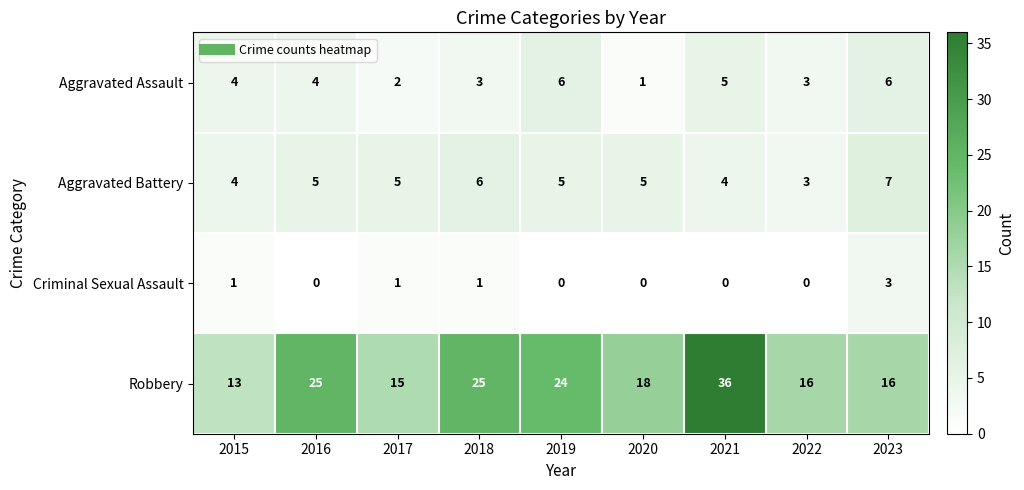

What is the difference between the maximum and minimum values in the Robbery series?

23